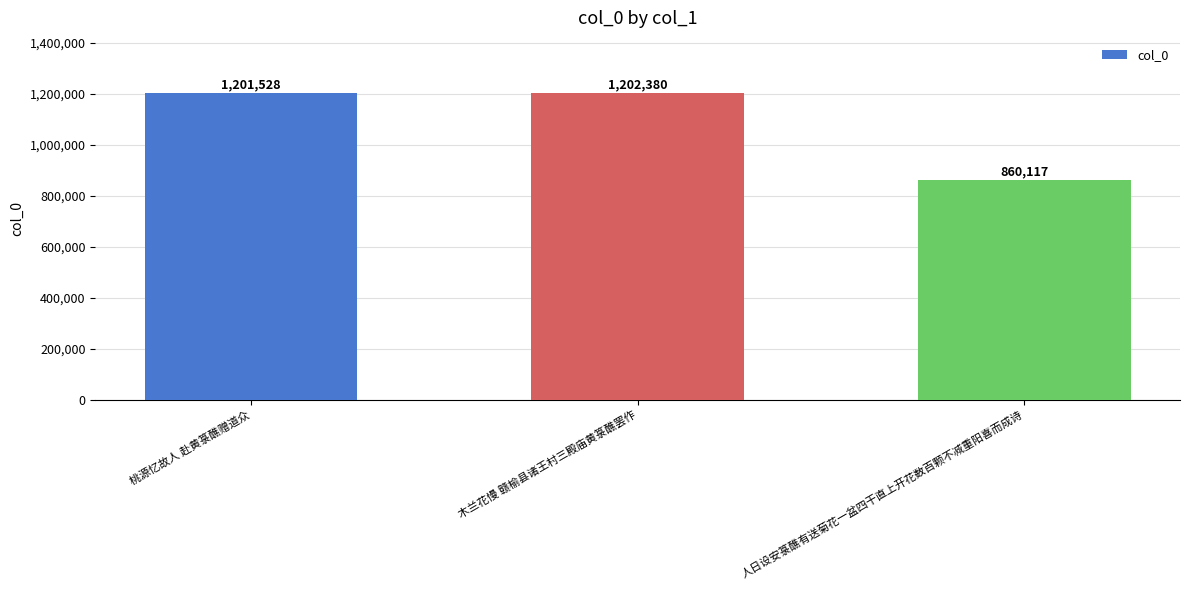

What is the greatest value displayed?

1202380